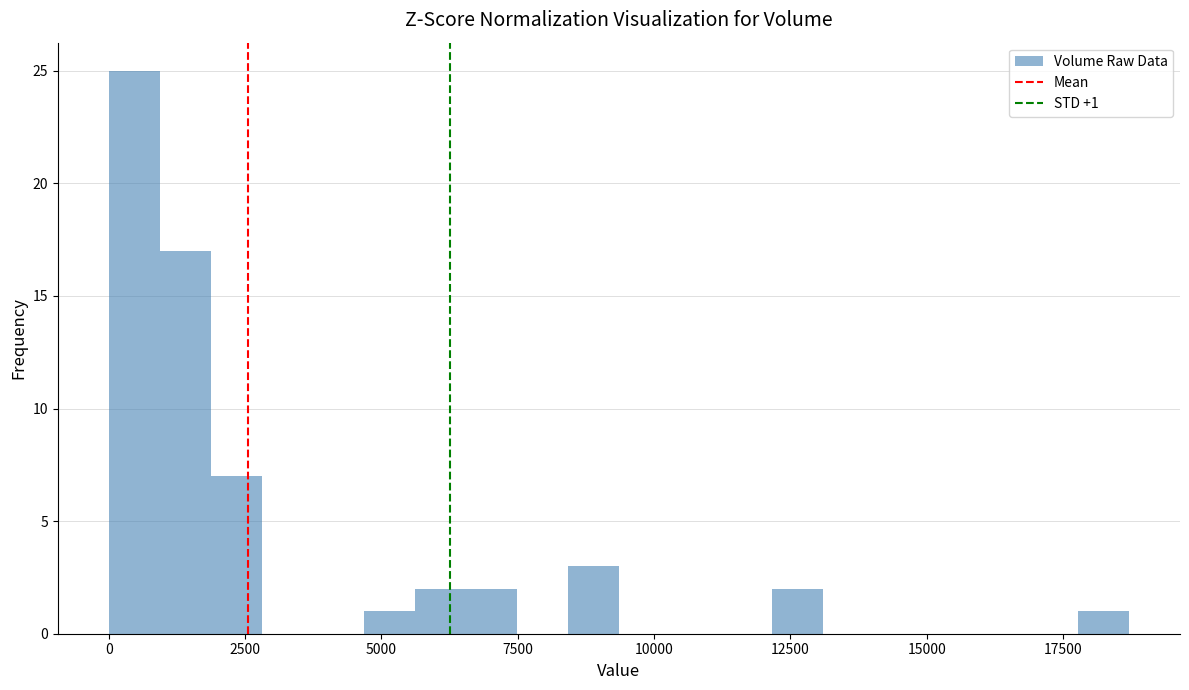

Read against the x-axis, roughly where is the centre of the tallest bar?

500